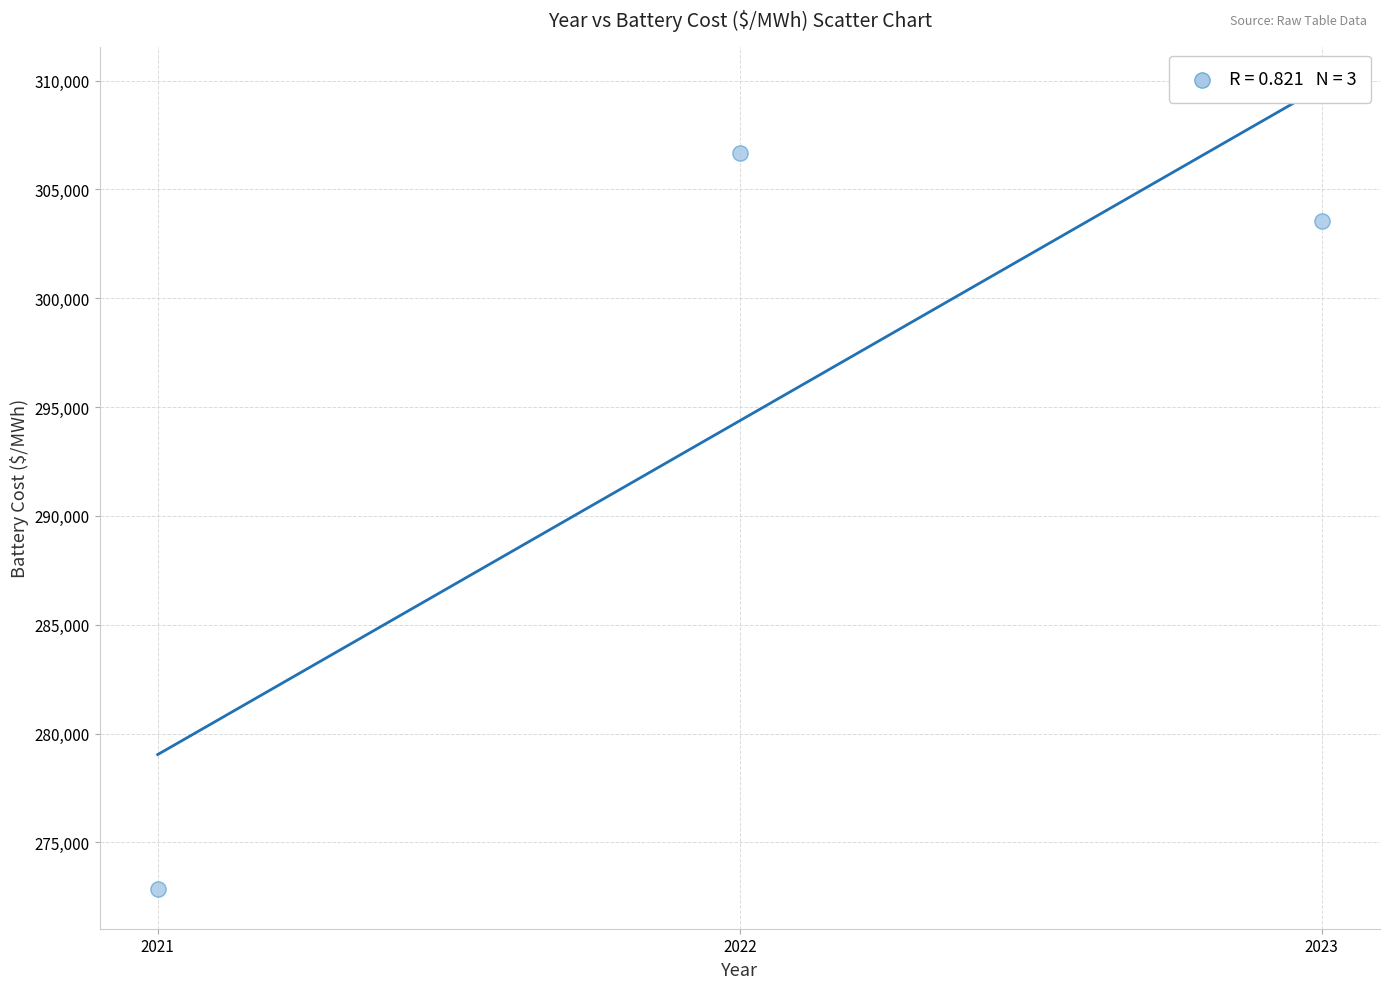

What Y value in the scatter plot is closest to 289783?

303546.3